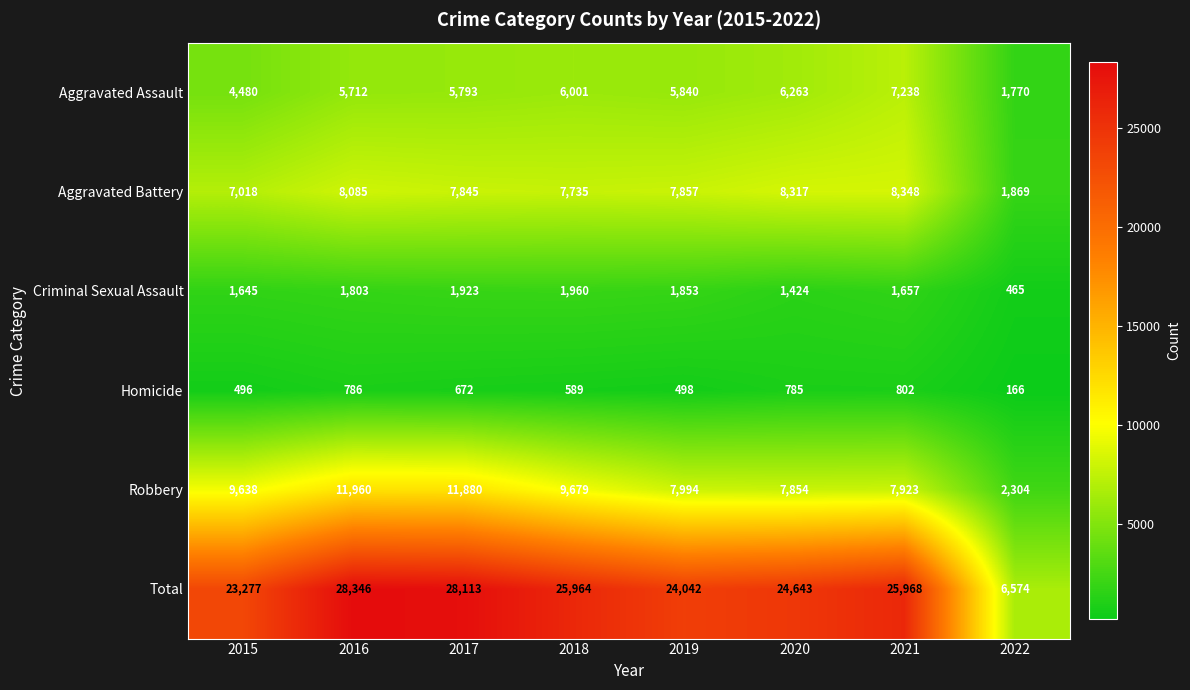

Which series has the largest total across all categories?

Total